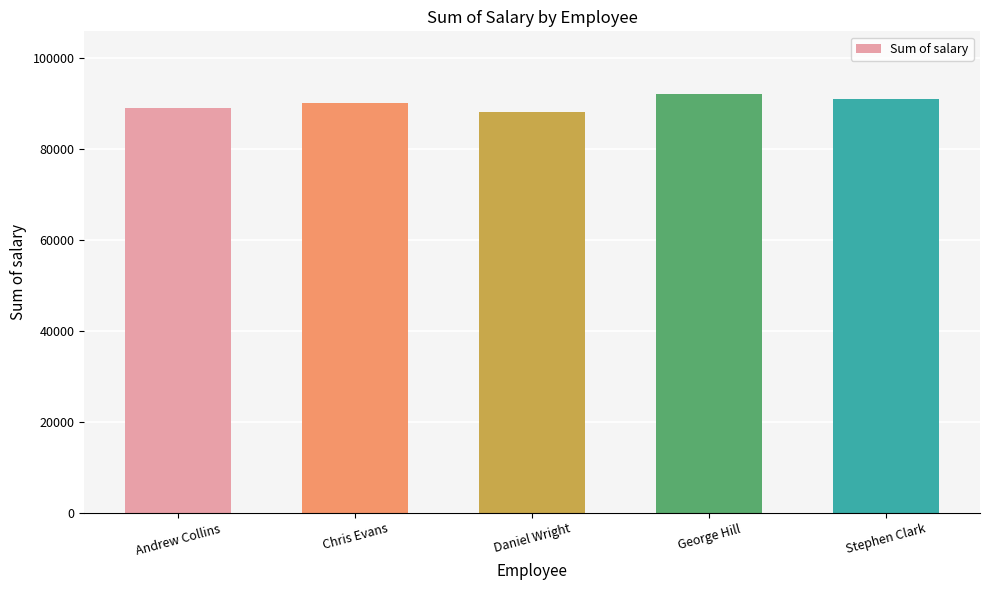

What is the label of the 3rd bar from the left?

Daniel Wright